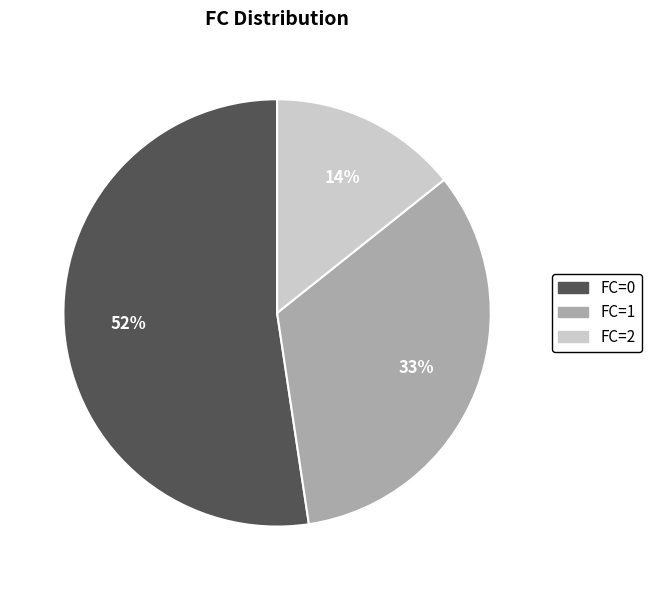

Count the number of slices in the pie.

3